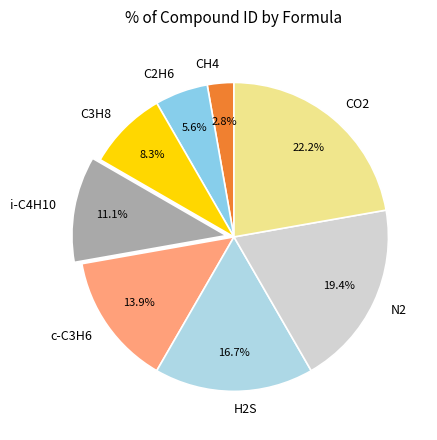

What percentage is the c-C3H6 slice, to the nearest percent?

14%